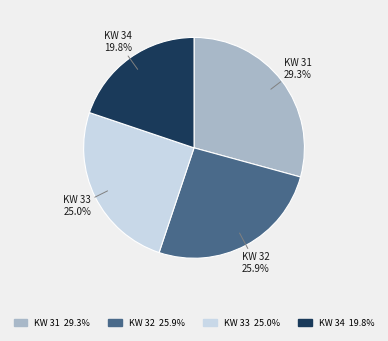

Which category has the biggest portion of the pie?

KW 31